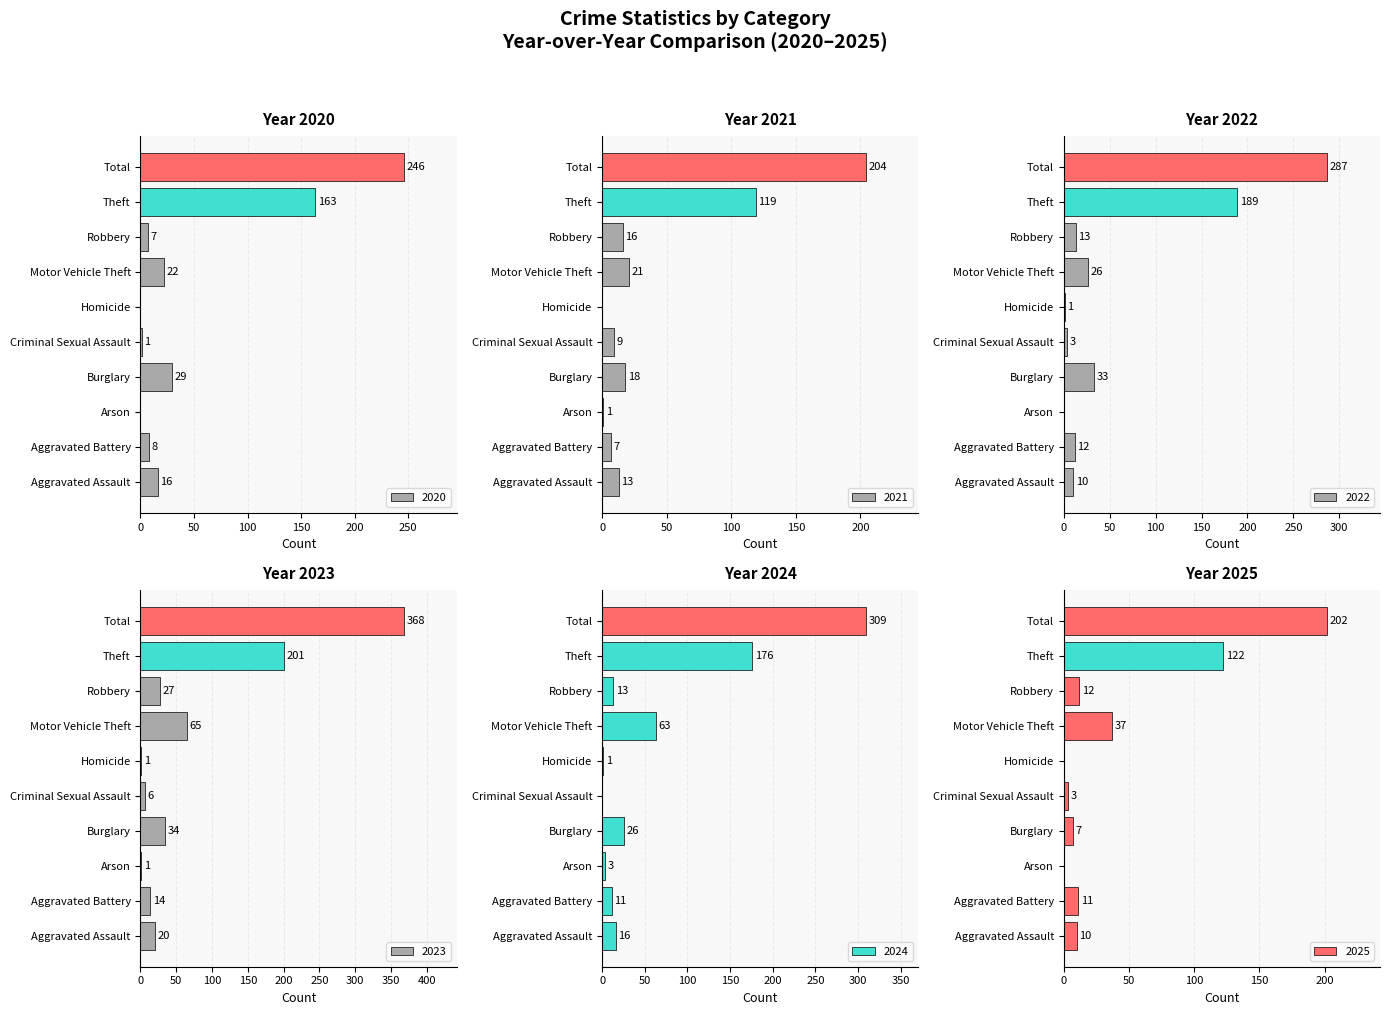

The 2024 series shows 1 at Arson. True or false?

False